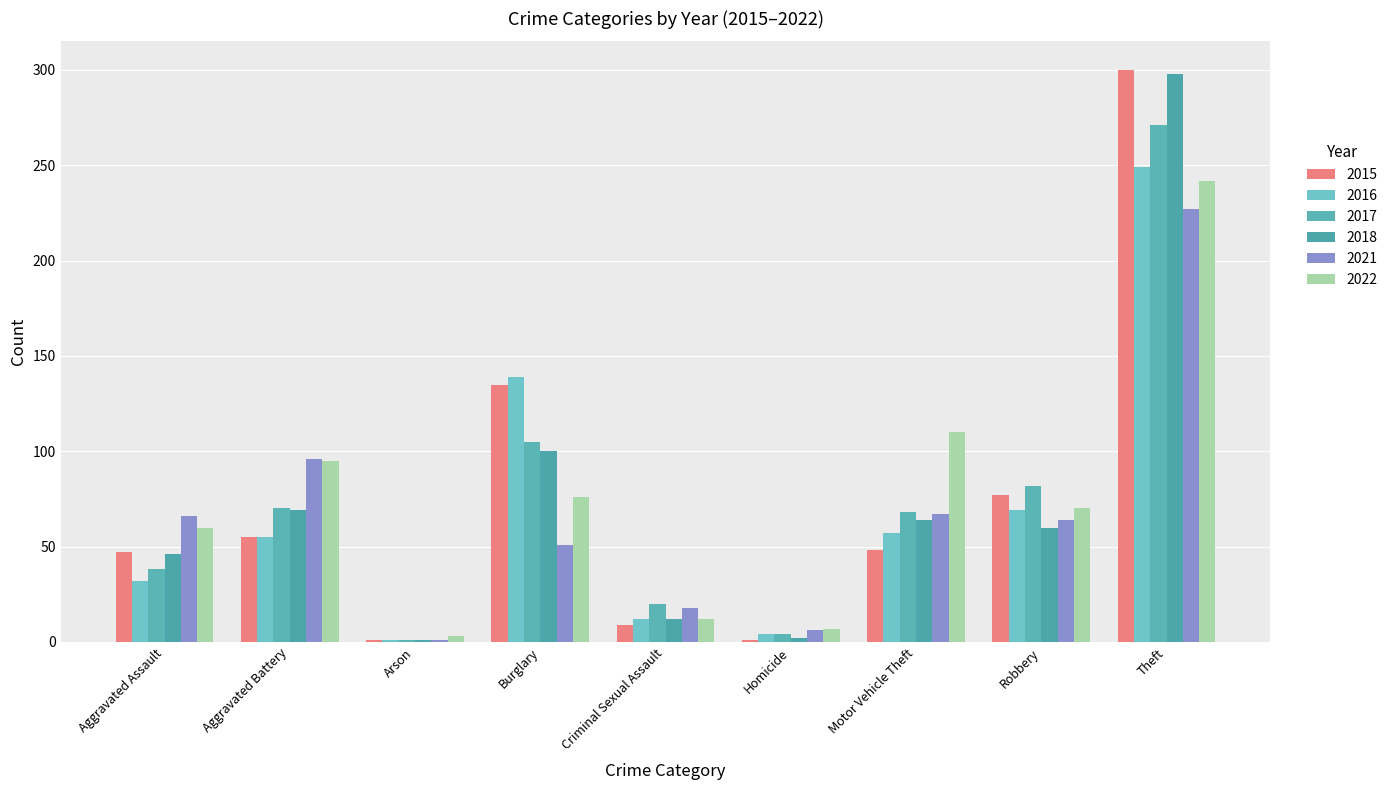

What position from the left is Arson?

3